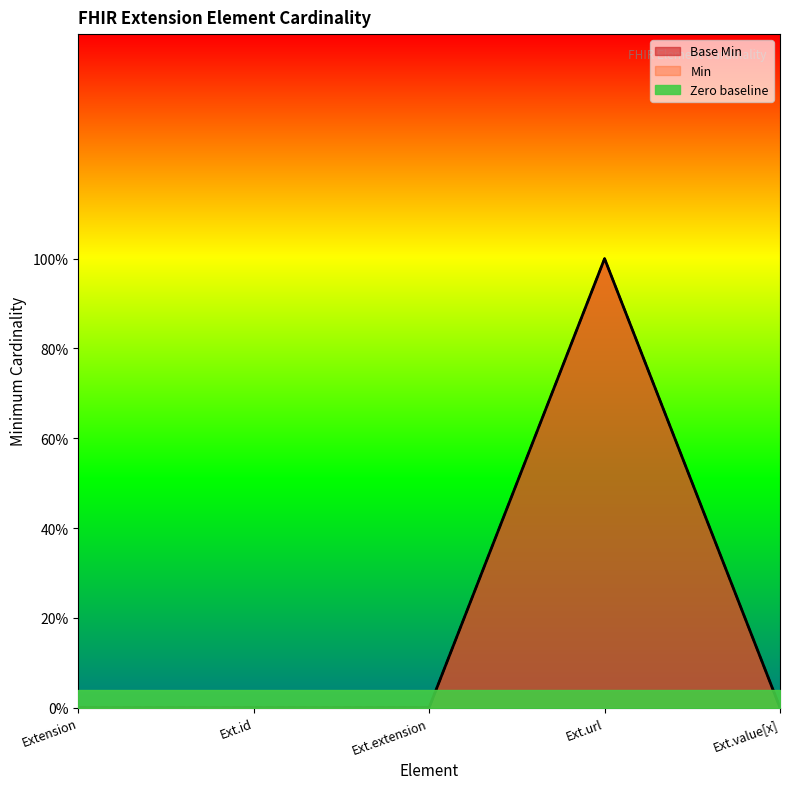

The value of Min at Extension is 1. True or false?

False